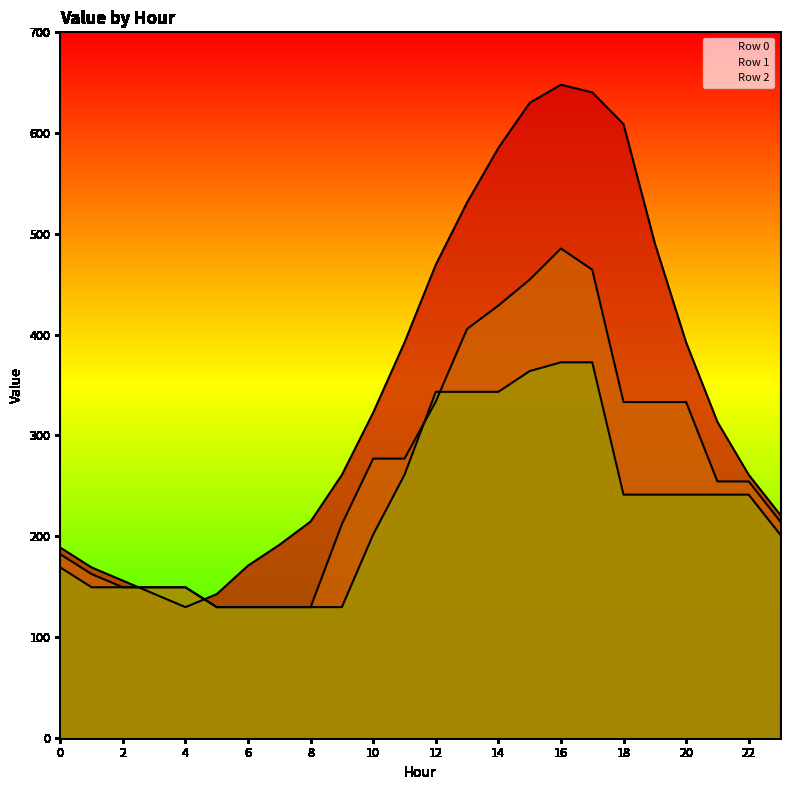

Between 10 and 20, which series saw the biggest shift?

Row 0